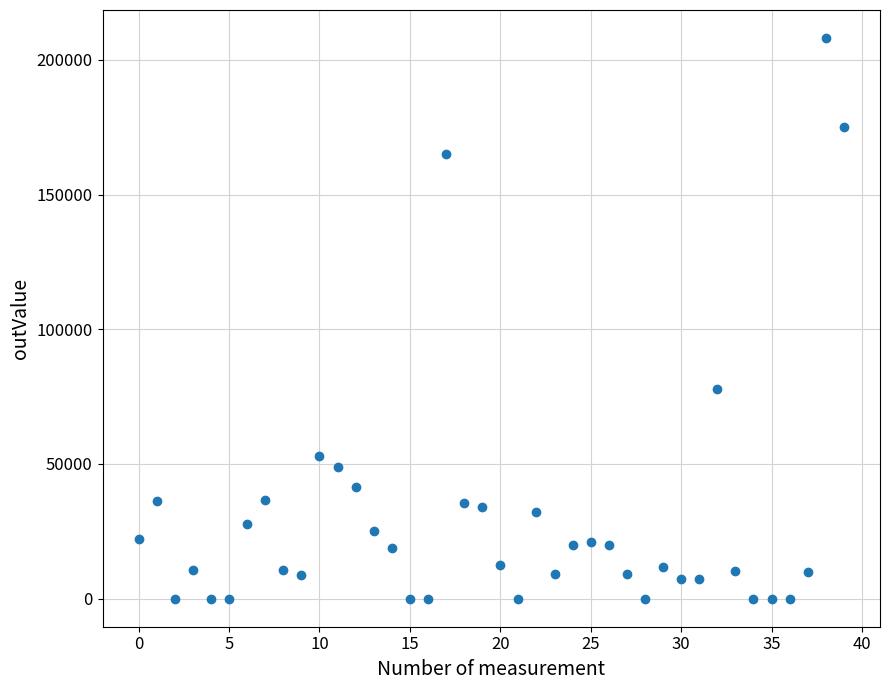

What is the range of Y values (max minus min)?

208081.0